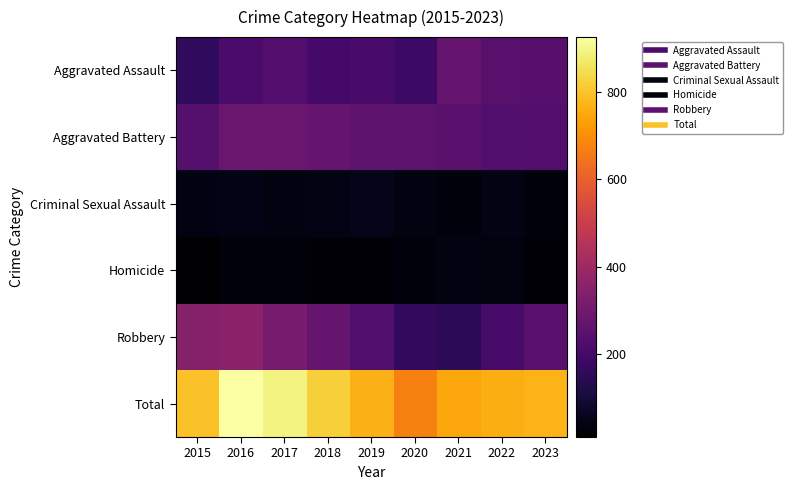

At which category does the chart reach its peak across all series?

2016